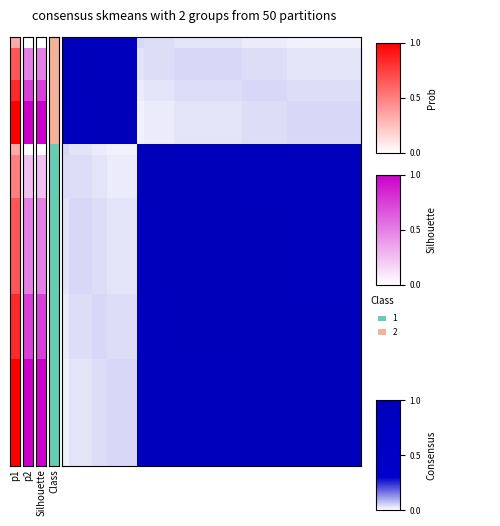

At how many categories does at least one series exceed 0?

40